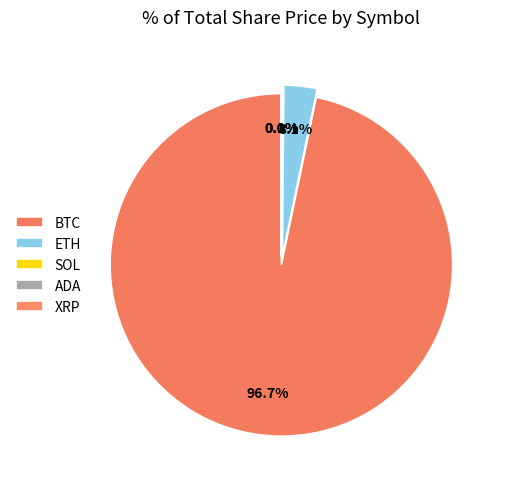

Which slice is the smallest?

ADA